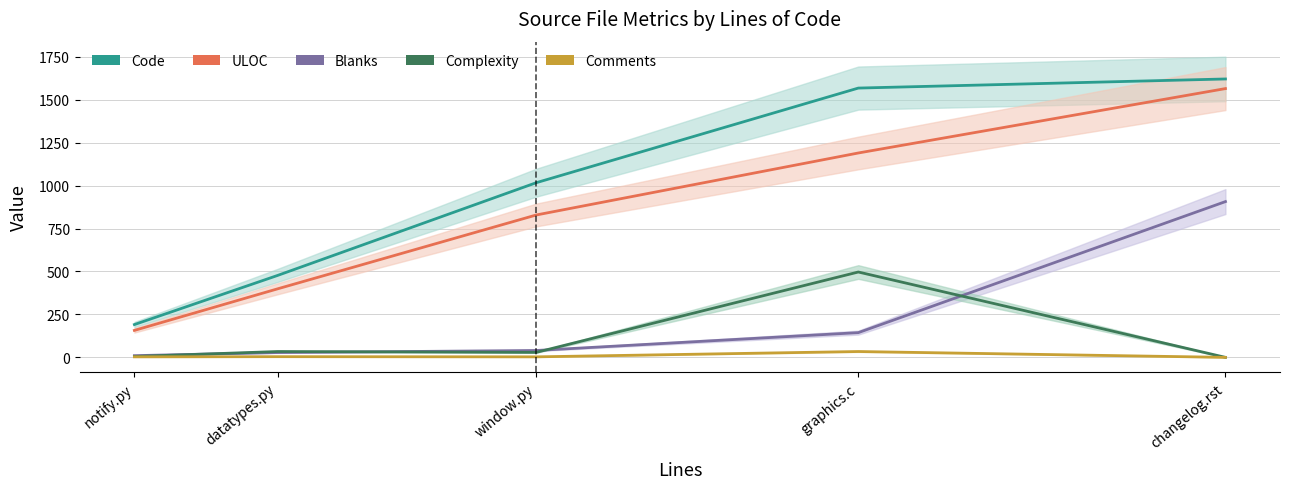

True or false: ULOC and Complexity cross at least once.

False